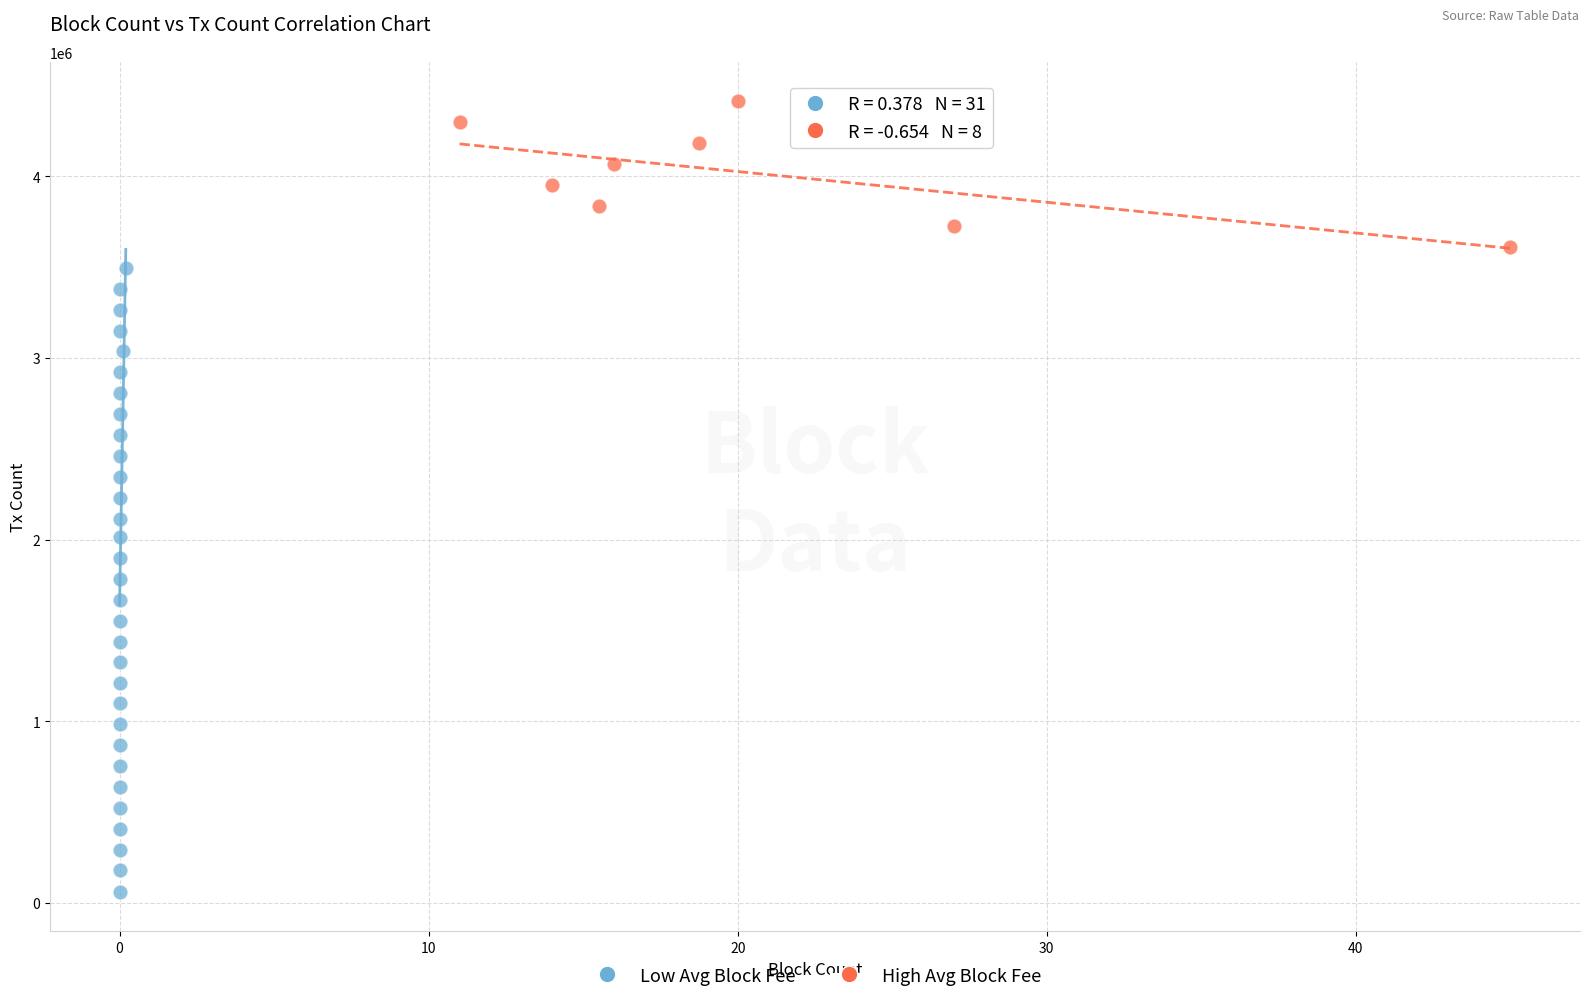

Which series has the widest spread of Y values?

Low Avg Block Fee